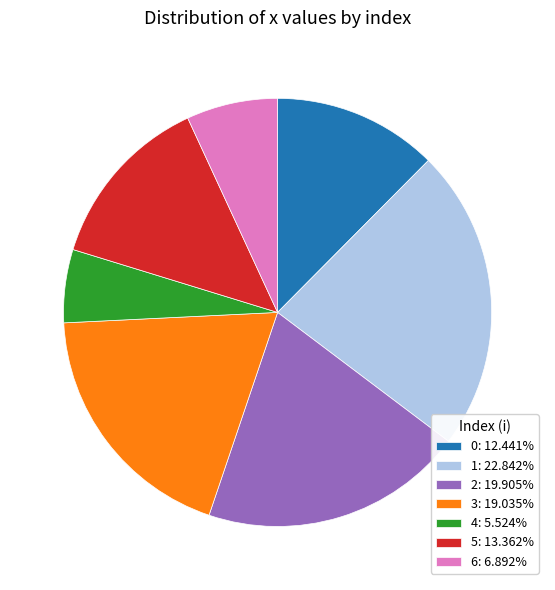

Is it true that 3 is 19% of the pie?

True